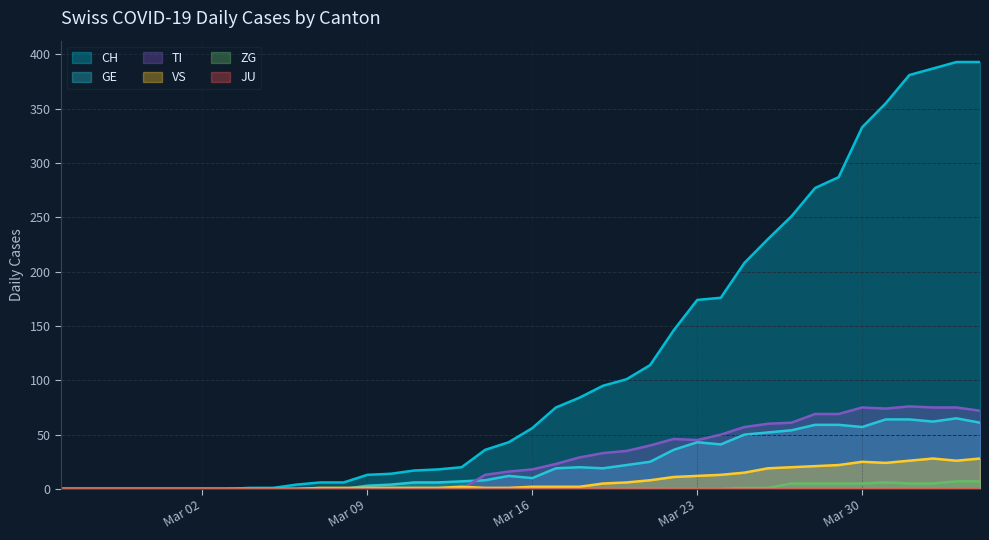

True or false: CH has a value of 4 at 2020-03-08.

False